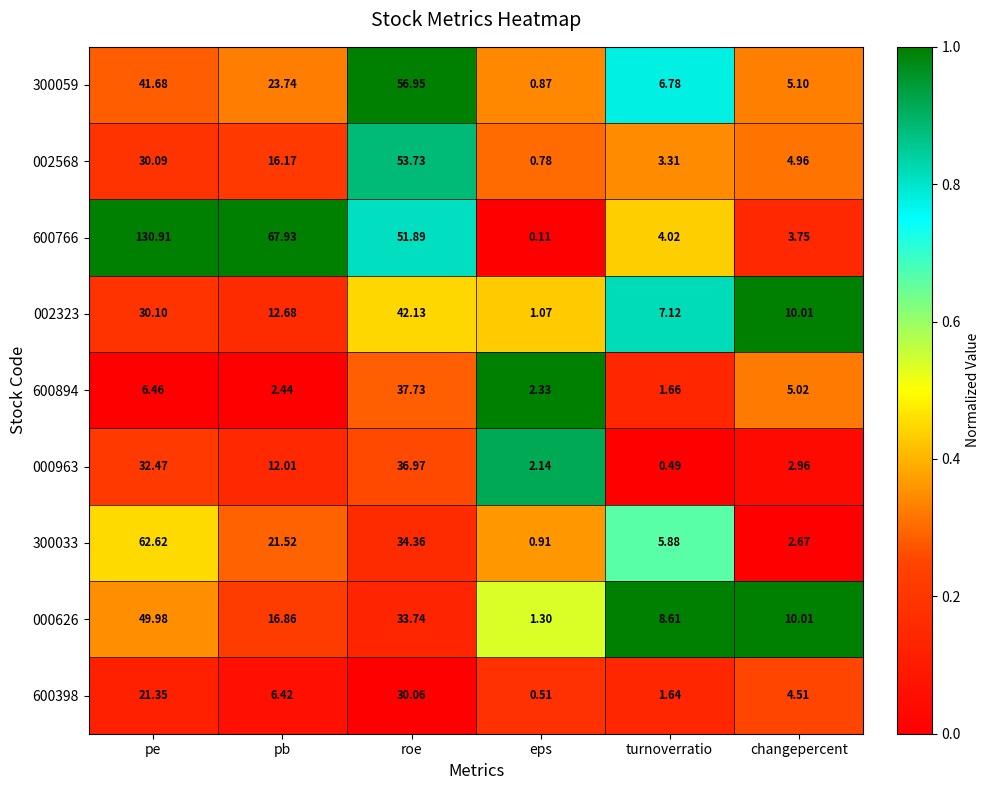

List the series in order of their peak value, highest first.

600766, 300033, 300059, 002568, 000626, 002323, 600894, 000963, 600398